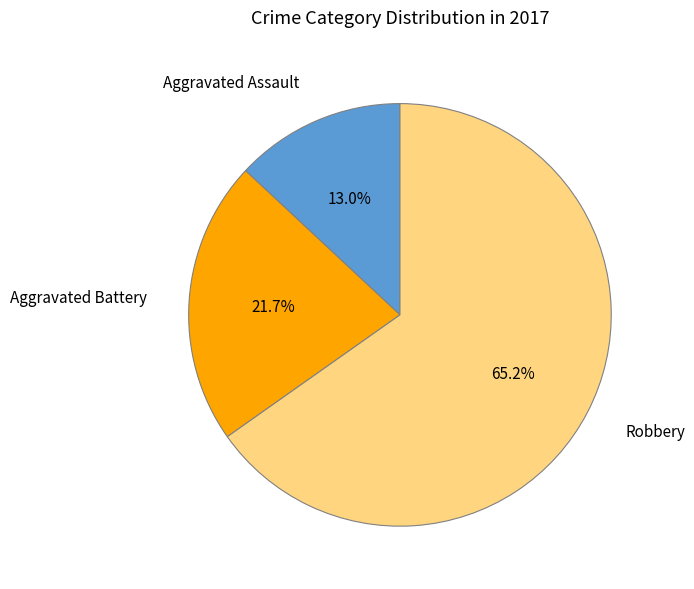

Does any single category account for the majority?

Yes